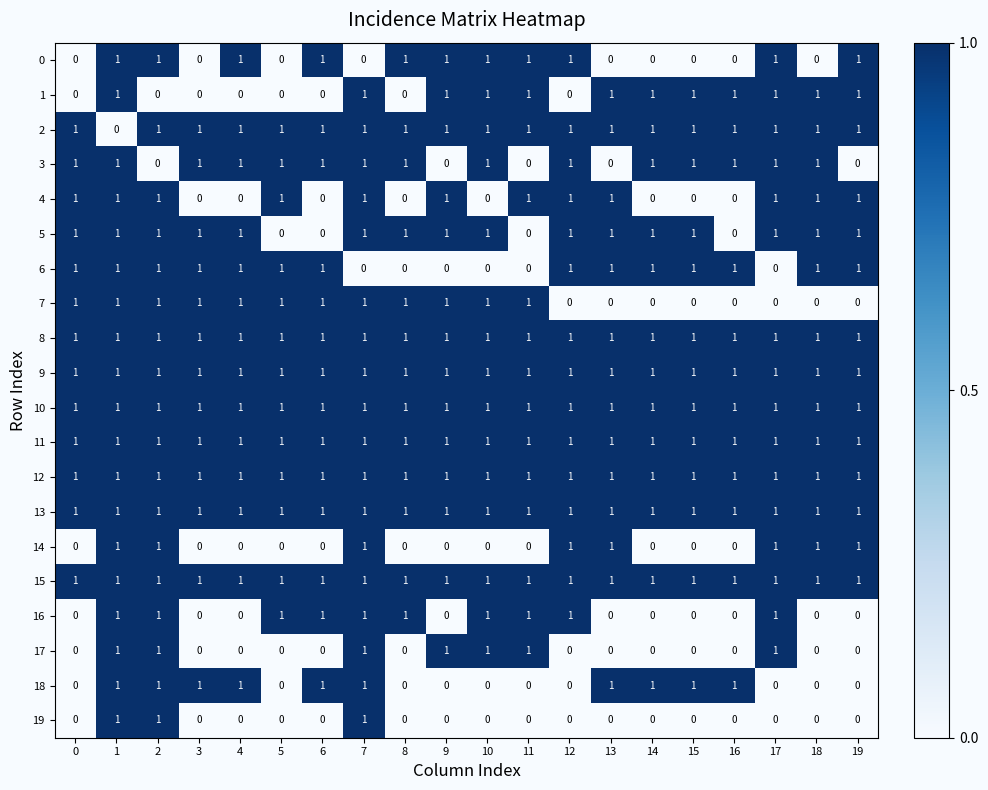

At how many categories does at least one series exceed 0?

20